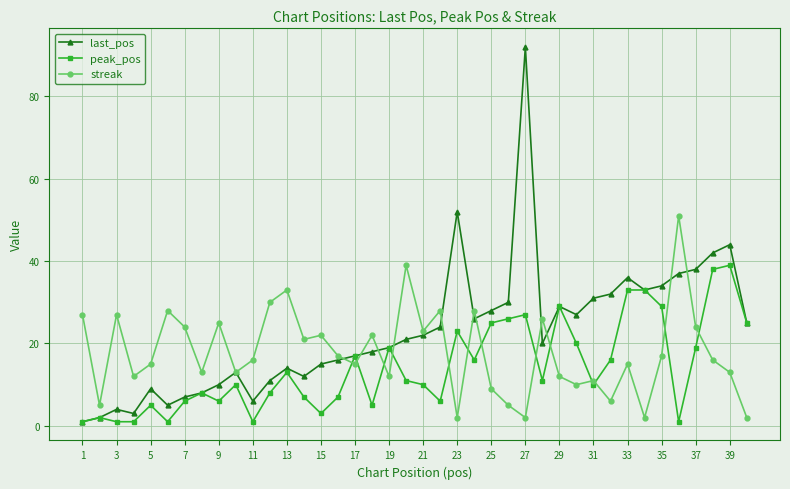

Reading left to right, transcribe all the data shown in this chart.

last_pos: 1	2	4	3	9	5	7	8	10	13	6	11	14	12	15	16	17	18	19	21	22	24	52	26	28	30	92	20	29	27	31	32	36	33	34	37	38	42	44	25
peak_pos: 1	2	1	1	5	1	6	8	6	10	1	8	13	7	3	7	17	5	19	11	10	6	23	16	25	26	27	11	29	20	10	16	33	33	29	1	19	38	39	25
streak: 27	5	27	12	15	28	24	13	25	13	16	30	33	21	22	17	15	22	12	39	23	28	2	28	9	5	2	26	12	10	11	6	15	2	17	51	24	16	13	2